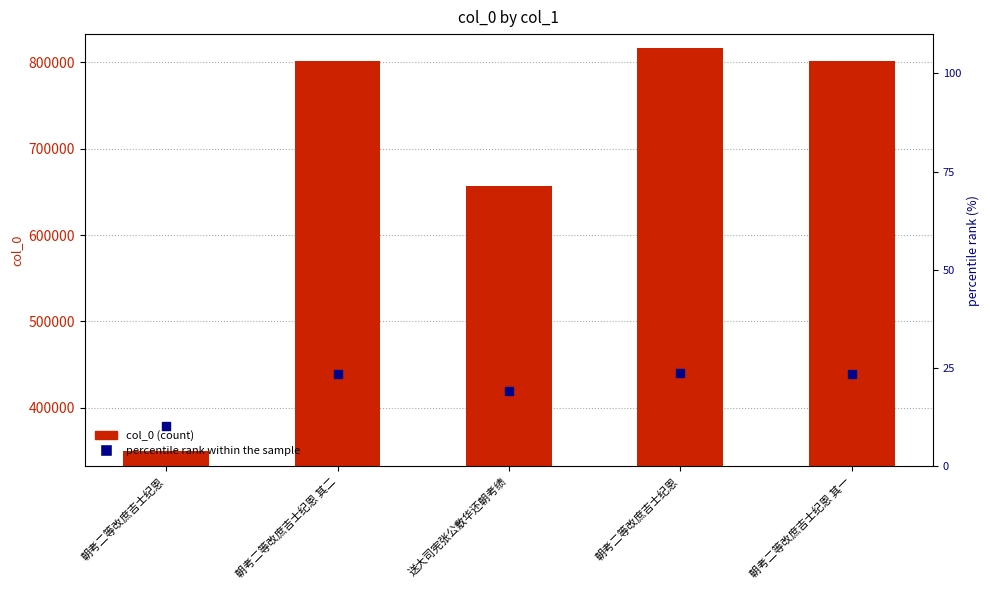

At how many categories does at least one series exceed 10373?

5